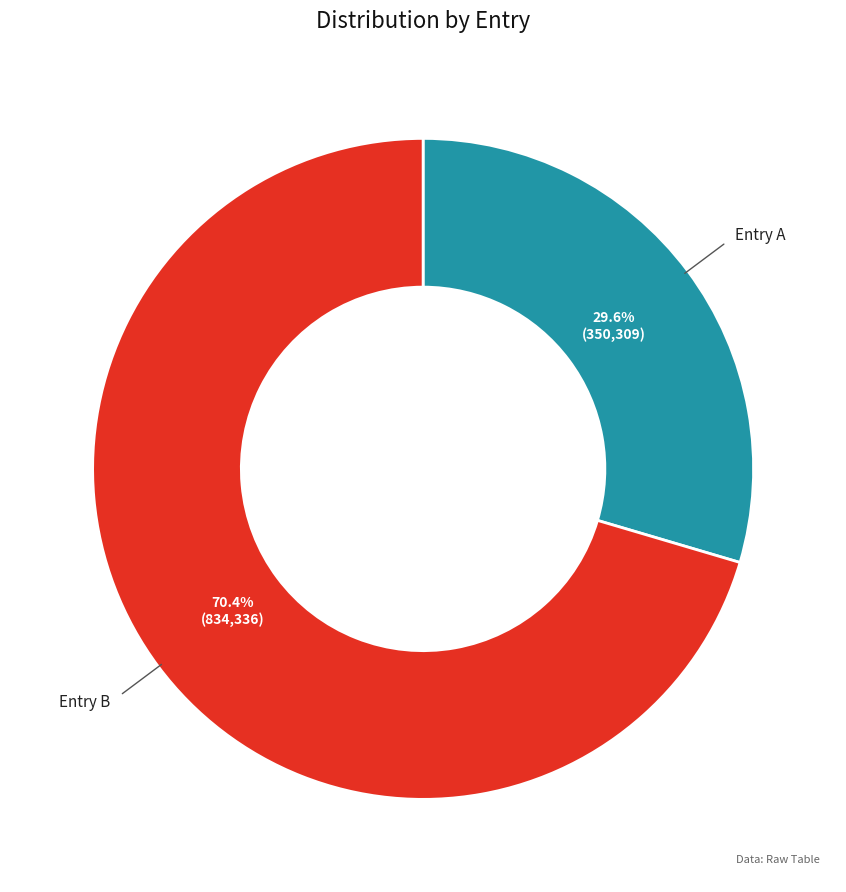

To the nearest percent, what is the average slice percentage?

50%